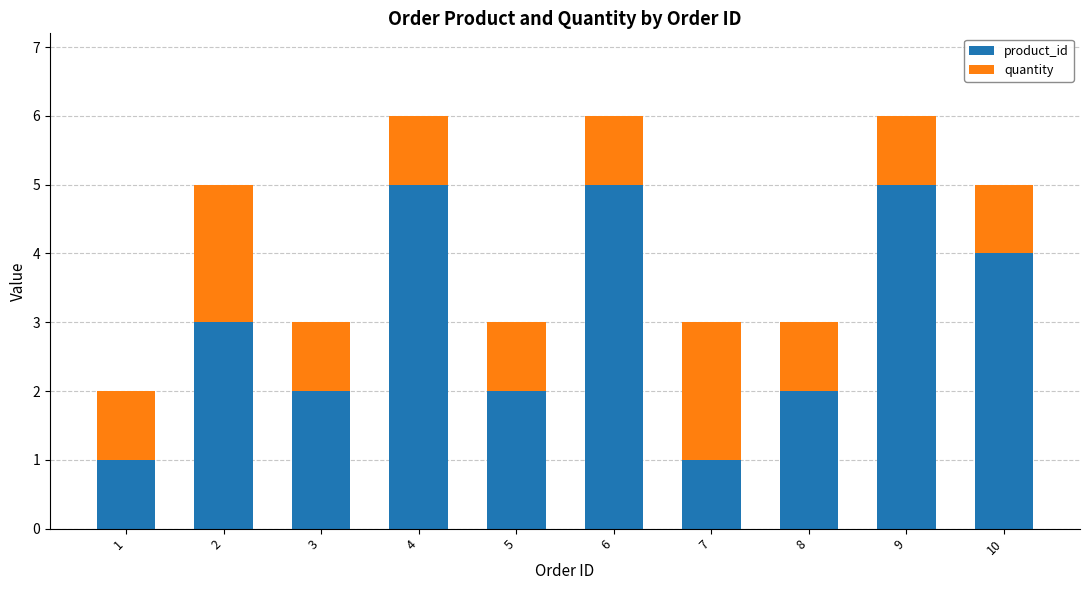

What is the total value across all series at 9?

6